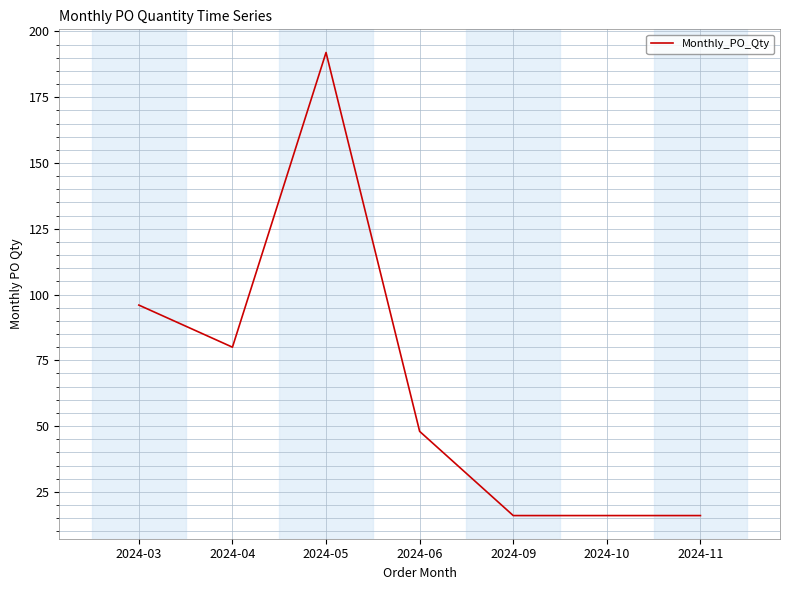

What is the maximum value shown in the chart?

192